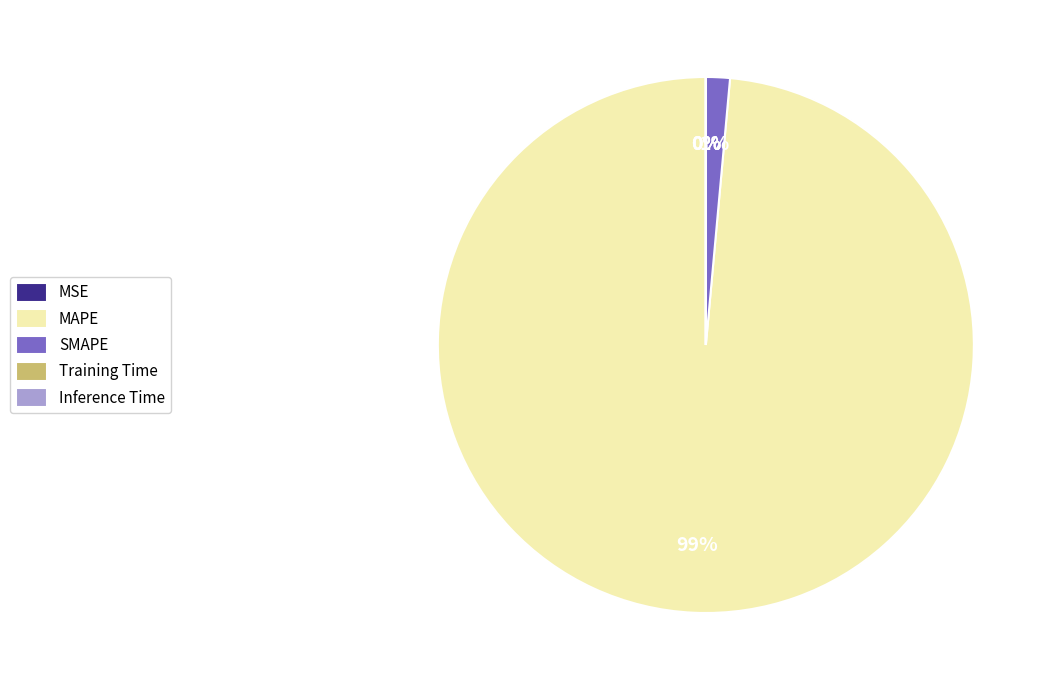

To the nearest percent, what percentage of the pie is SMAPE?

1%